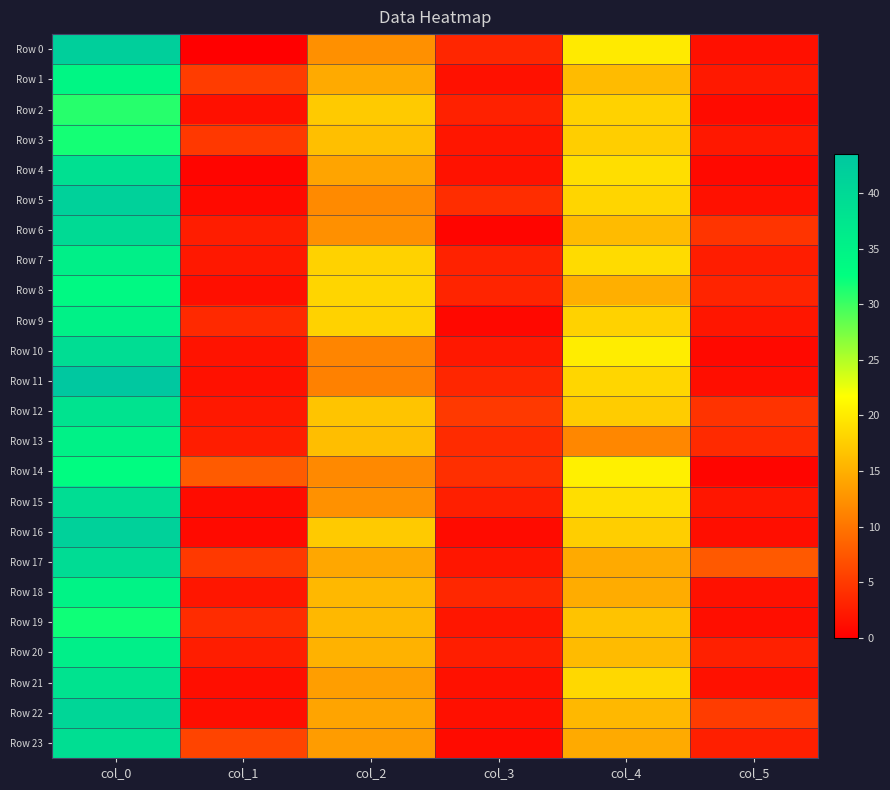

At col_3, list the series in order from smallest to largest.

Row 6, Row 9, Row 16, Row 23, Row 22, Row 1, Row 21, Row 4, Row 3, Row 17, Row 19, Row 10, Row 20, Row 15, Row 2, Row 7, Row 8, Row 0, Row 11, Row 18, Row 13, Row 5, Row 14, Row 12